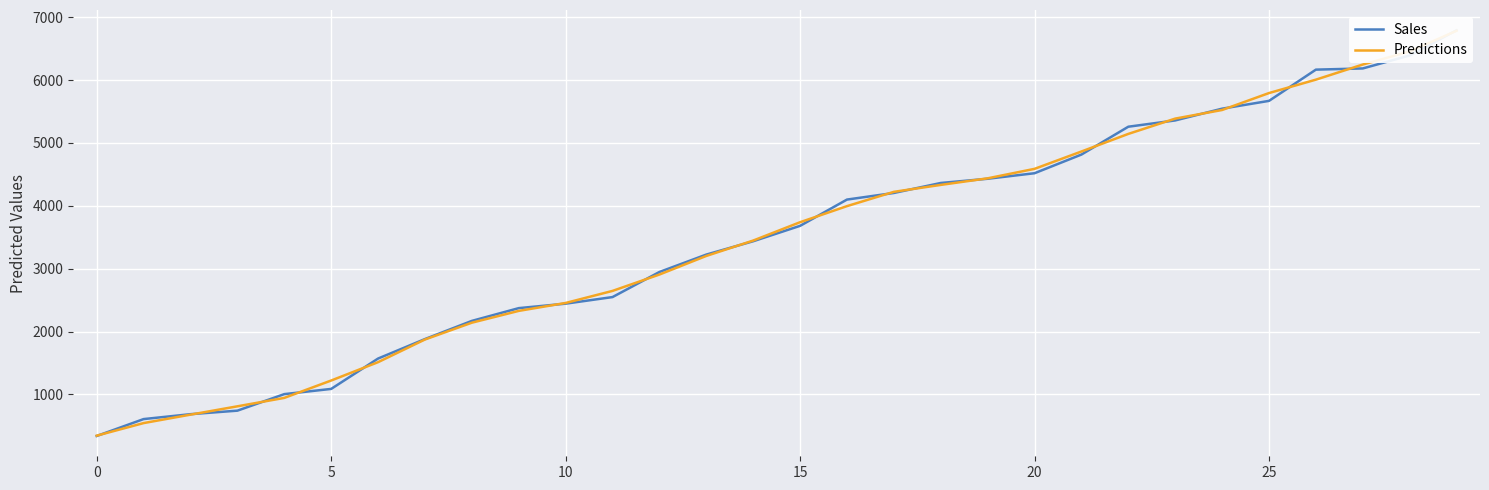

True or false: Sales and Predictions cross at least once.

True